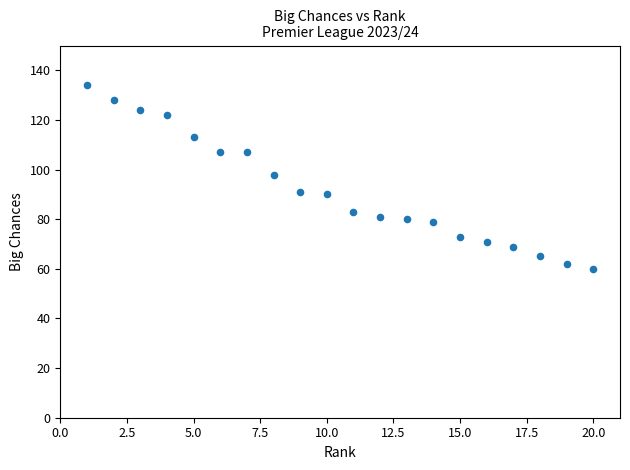

What is the range of X values (max minus min)?

19